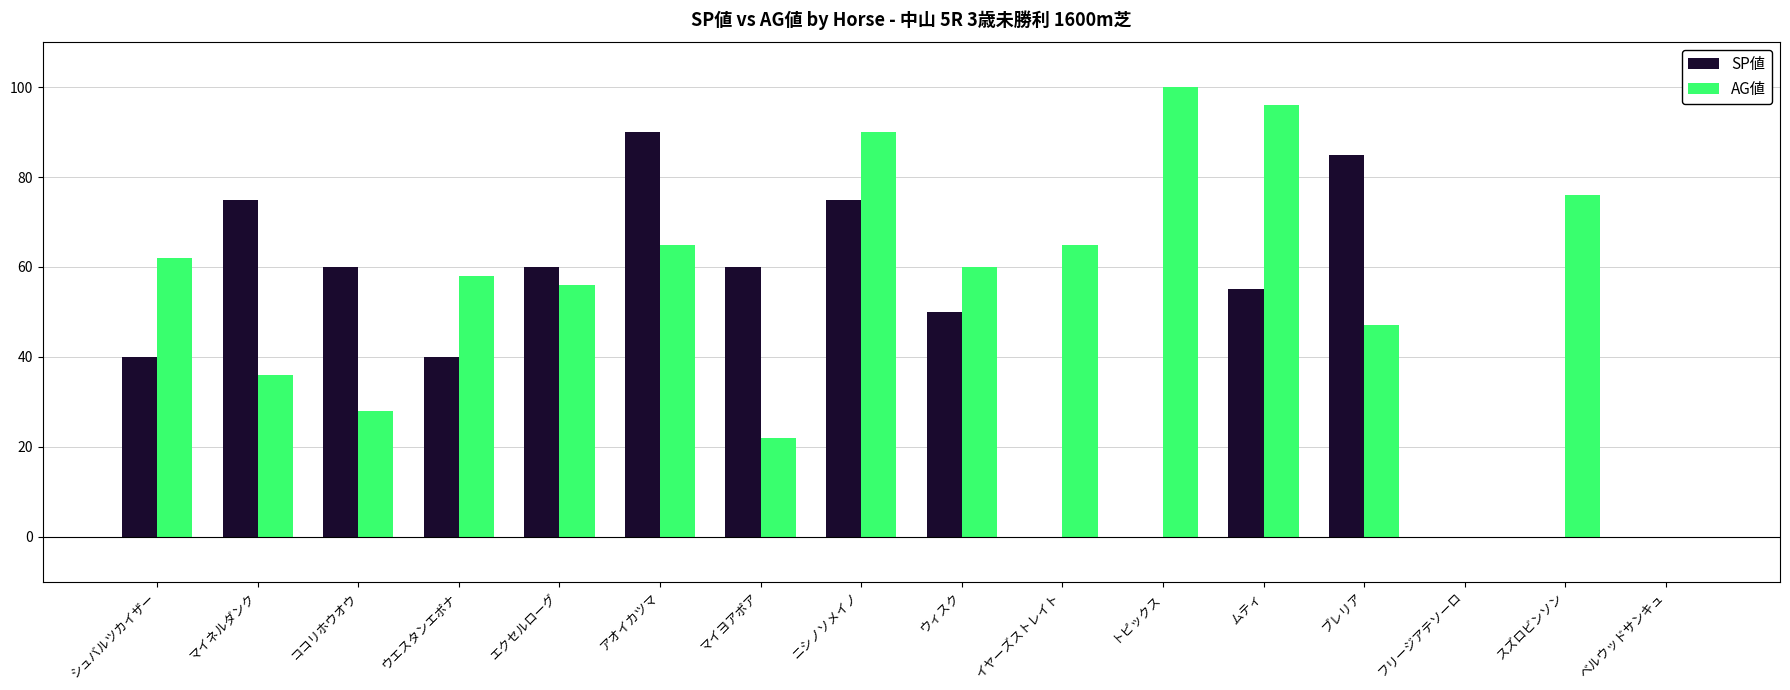

What are all the series names shown in the legend?

SP値, AG値